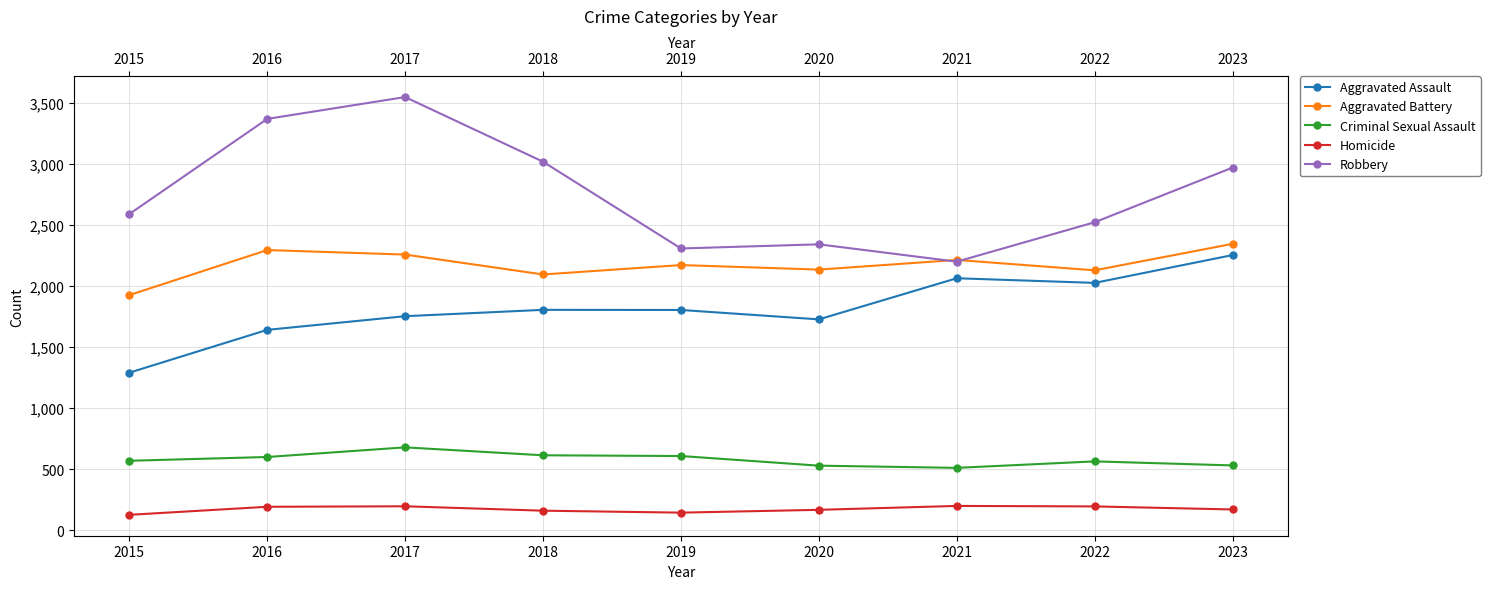

How many lines are shown in the chart?

5